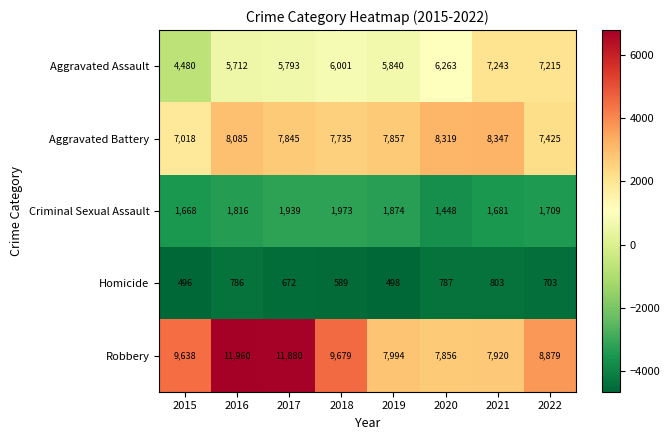

What is the sum of all Robbery values?

75806